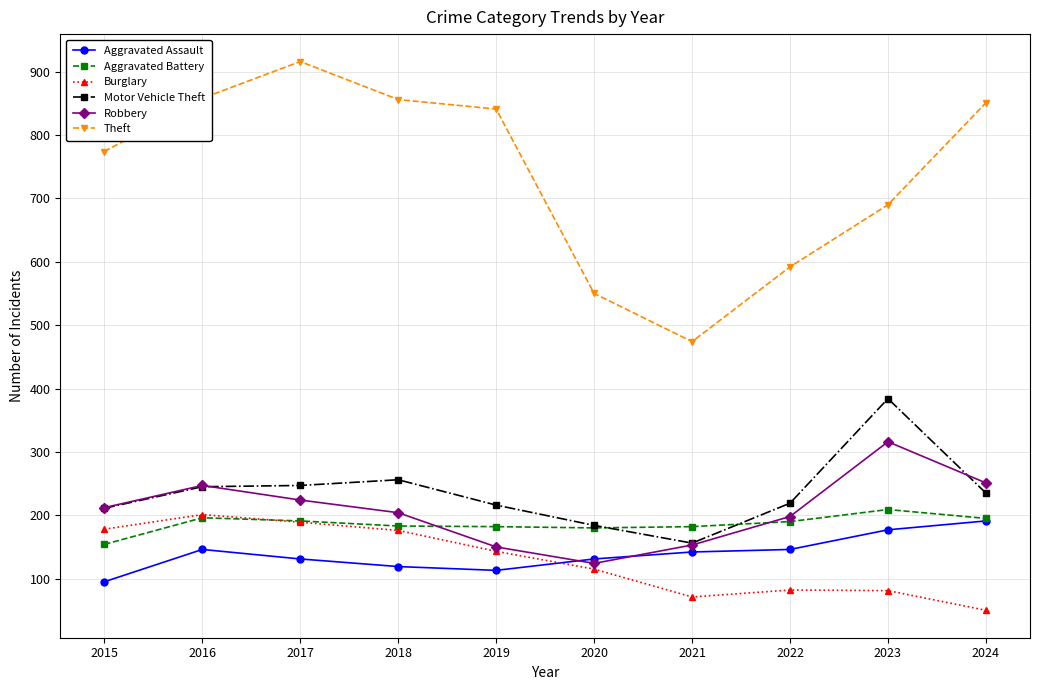

What are all the series names shown in the legend?

Aggravated Assault, Aggravated Battery, Burglary, Motor Vehicle Theft, Robbery, Theft